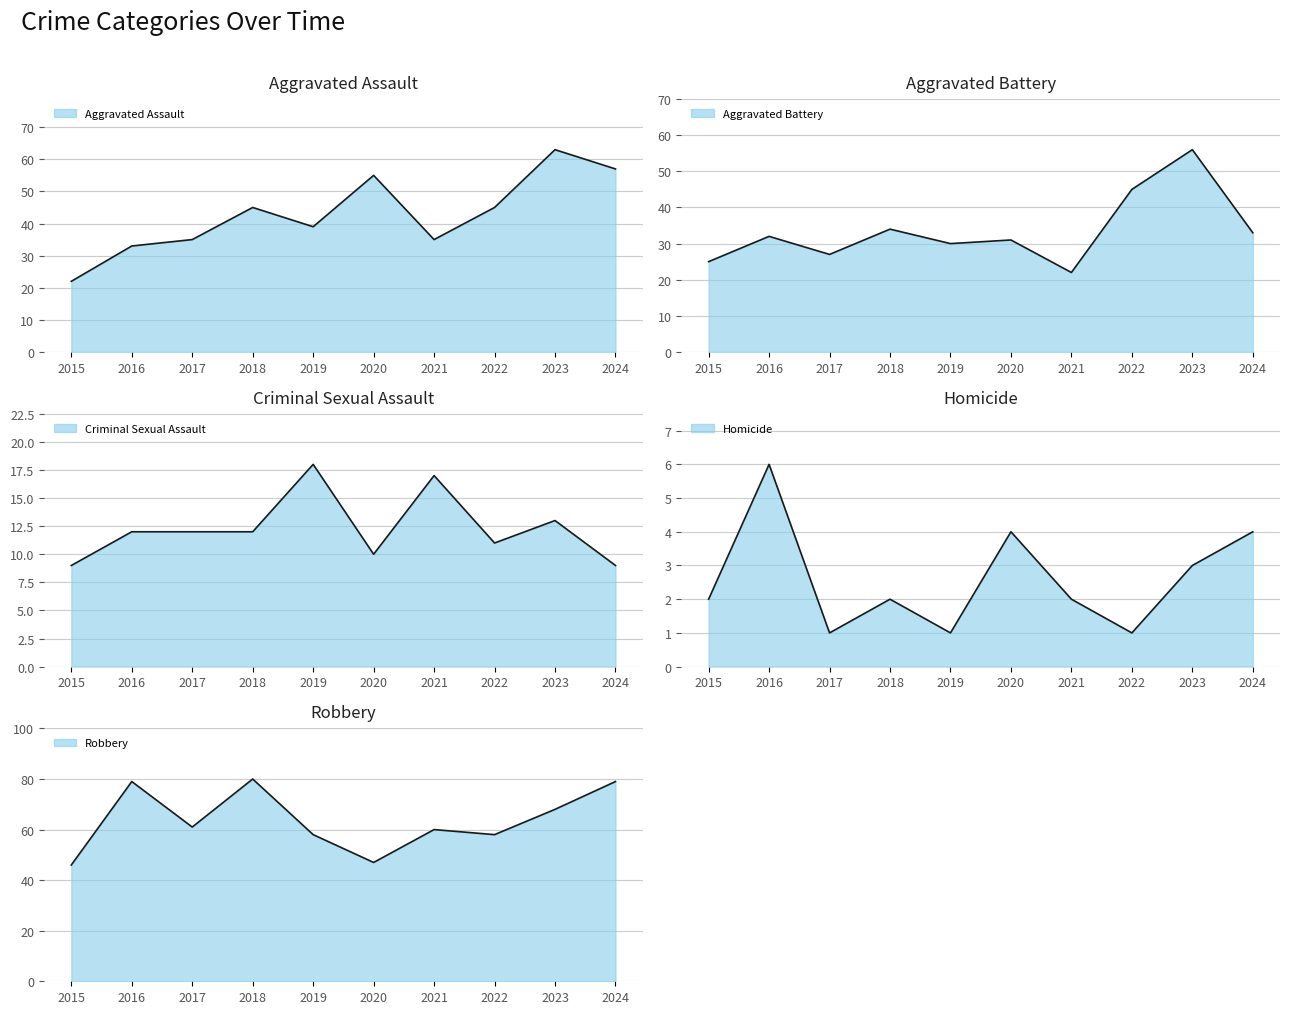

What are all the series names shown in the legend?

Aggravated Assault, Aggravated Battery, Criminal Sexual Assault, Homicide, Robbery